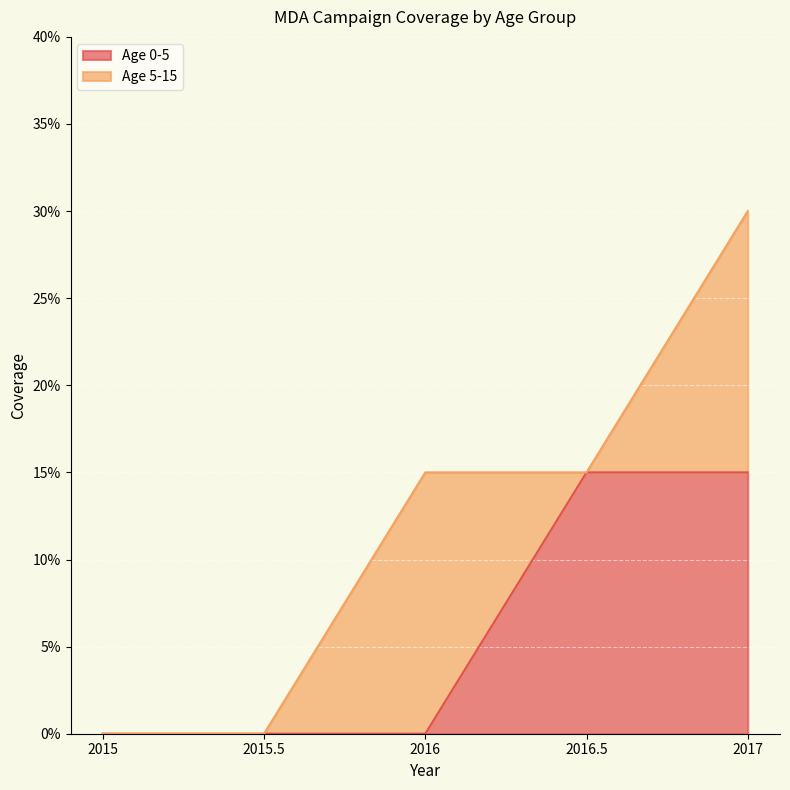

List the labels in order of value, largest first.

2016.5, 2017, 2015, 2015.5, 2016